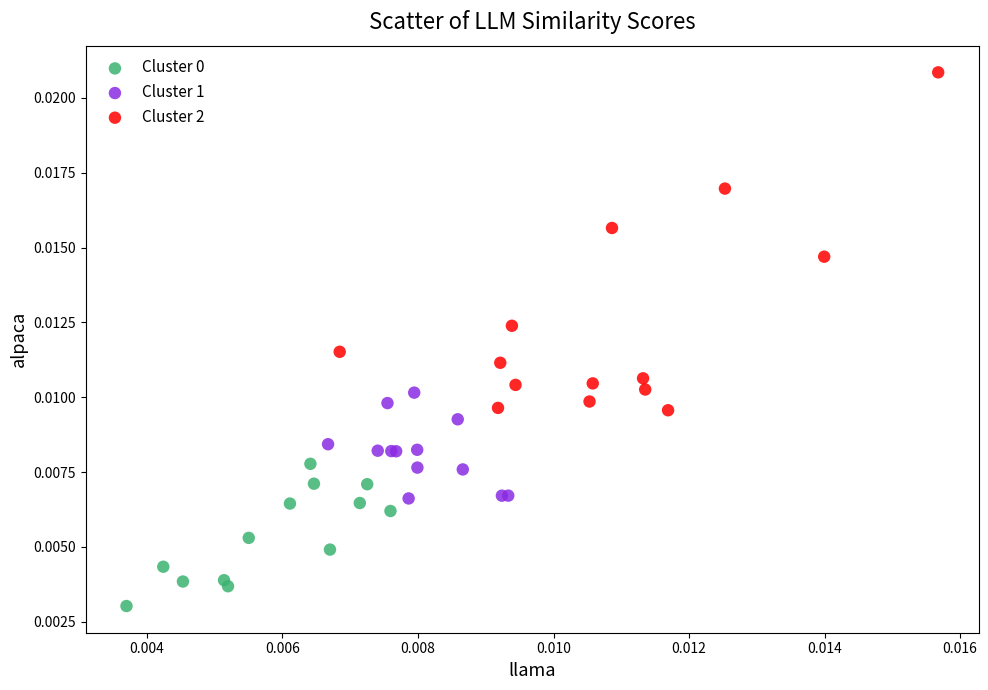

Which series has the largest Y range (max minus min)?

Cluster 2